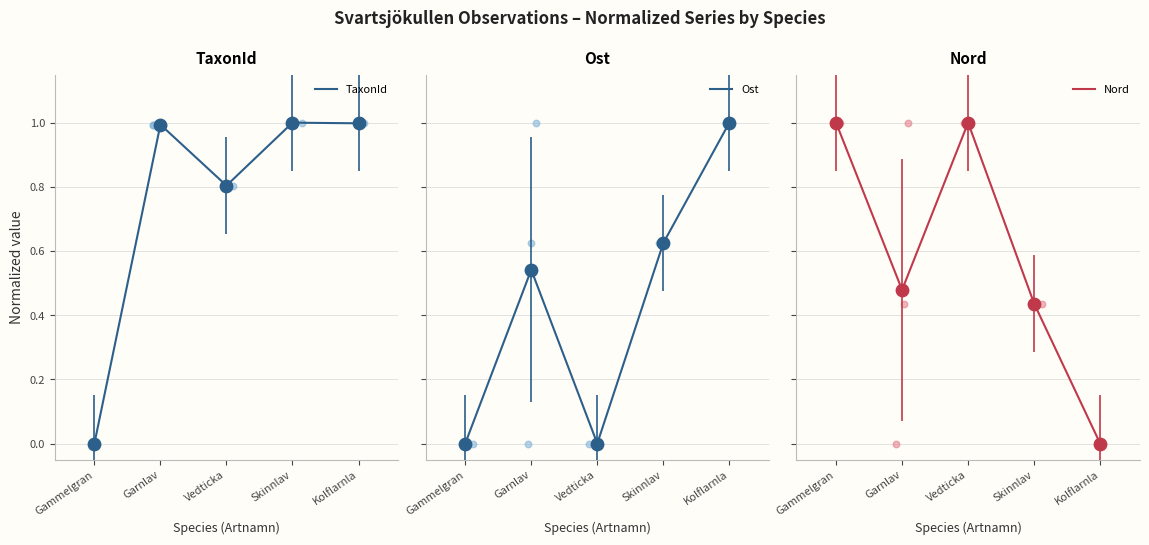

At which category is the sum across all series the highest?

Skinnlav